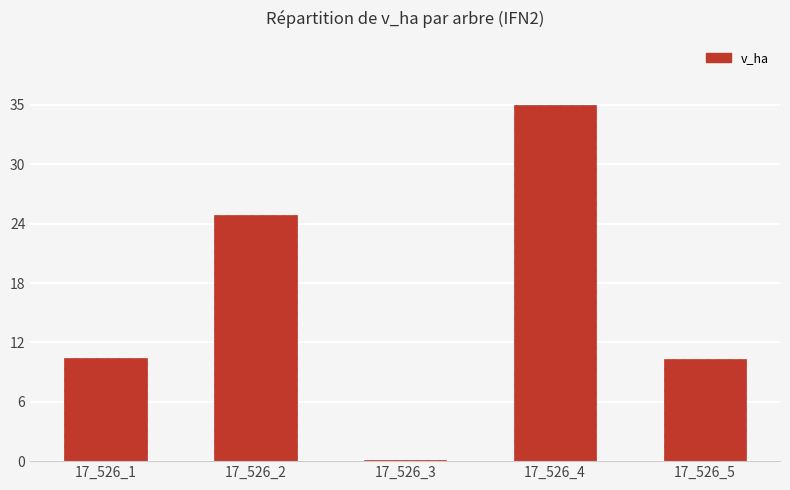

List the labels in order of value, smallest first.

17_526_3, 17_526_5, 17_526_1, 17_526_2, 17_526_4